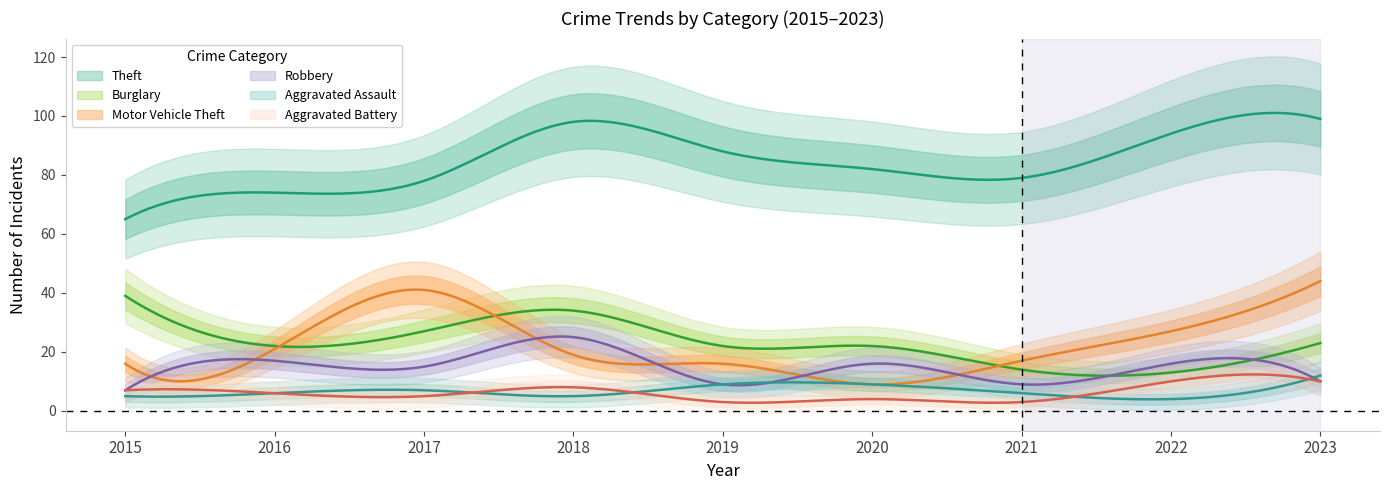

How many series are shown in this chart?

6